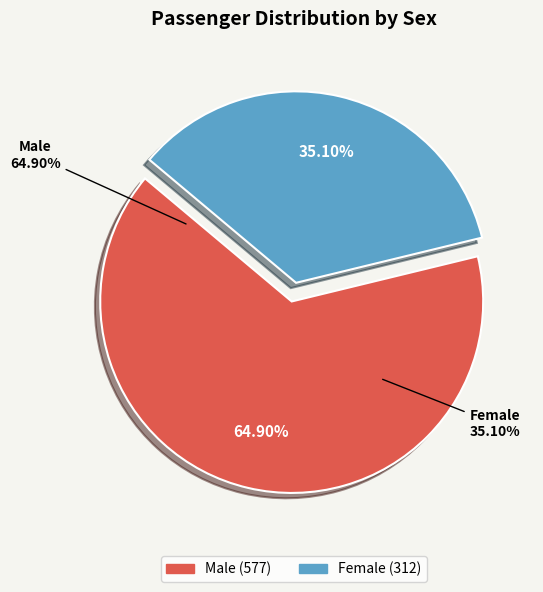

How many slices are in this pie chart?

2